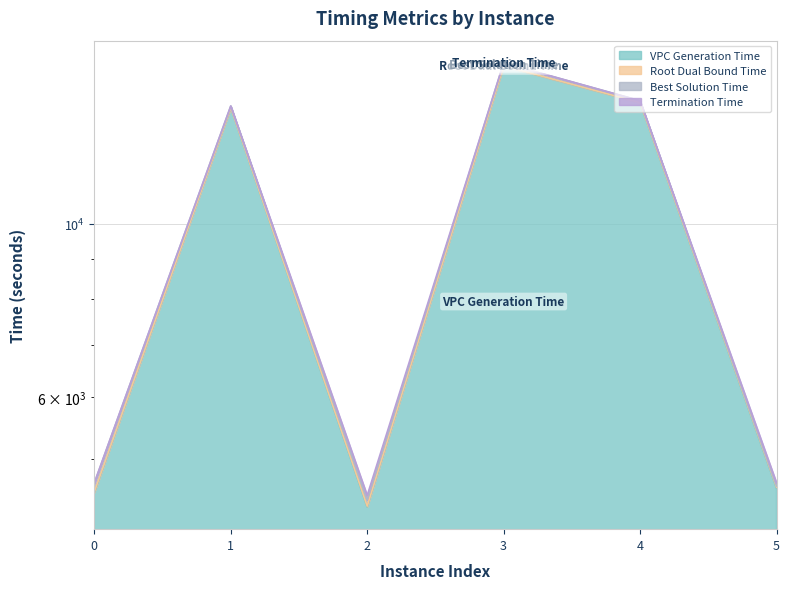

Read the terminationTime value at 2.

4492.4